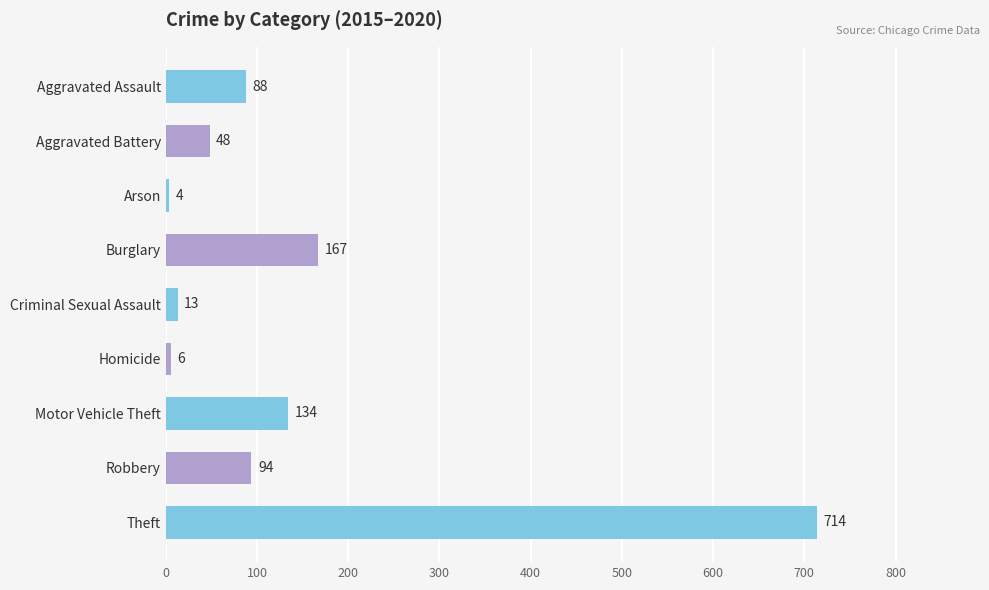

What is the difference between the maximum and minimum values?

710